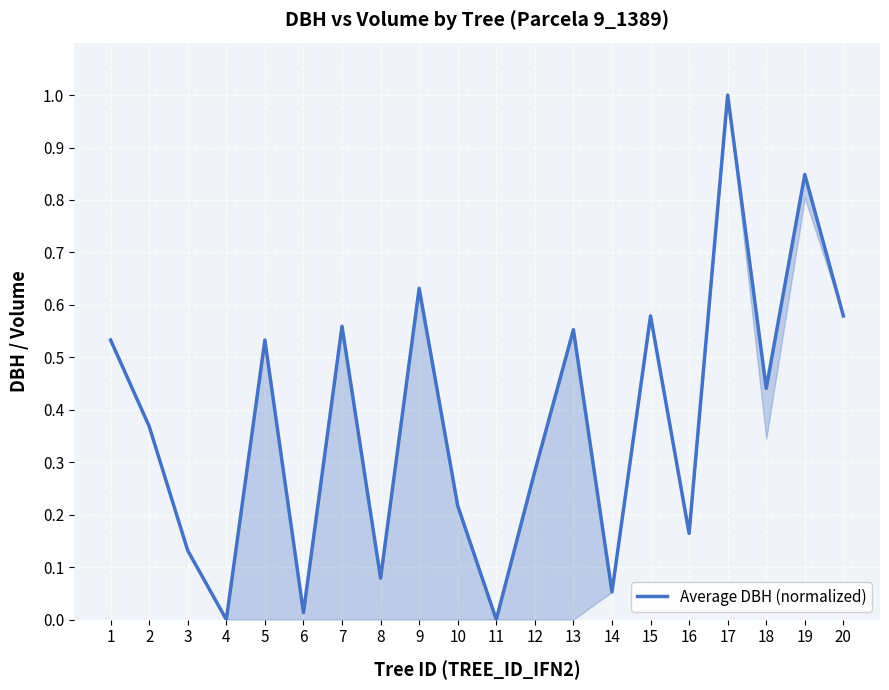

At which category does the data reach its first local peak?

5